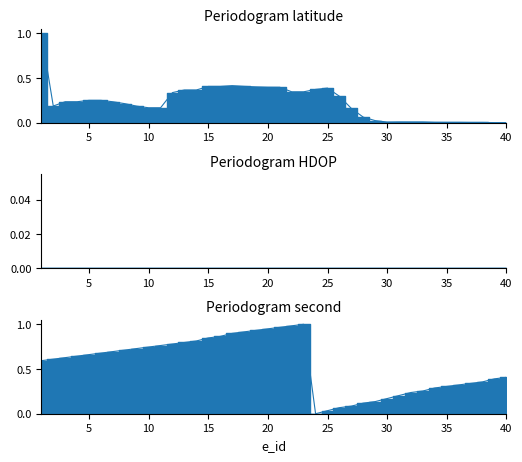

Reading left to right, transcribe all the data shown in this chart.

latitude: 1=1.0	2=0.2	3=0.2	4=0.2	5=0.2	6=0.2	7=0.2	8=0.2	9=0.2	10=0.2	11=0.2	12=0.3	13=0.4	14=0.4	15=0.4	16=0.4	17=0.4	18=0.4	19=0.4	20=0.4	21=0.4	22=0.3	23=0.3	24=0.4	25=0.4	26=0.3	27=0.2	28=0.1	29=0.0	30=0.0	31=0.0	32=0.0	33=0.0	34=0.0	35=0.0	36=0.0	37=0.0	38=0.0	39=0.0	40=0.0
second: 1=0.6	2=0.6	3=0.6	4=0.6	5=0.7	6=0.7	7=0.7	8=0.7	9=0.7	10=0.7	11=0.8	12=0.8	13=0.8	14=0.8	15=0.8	16=0.9	17=0.9	18=0.9	19=0.9	20=0.9	21=1.0	22=1.0	23=1.0	24=0.0	25=0.0	26=0.1	27=0.1	28=0.1	29=0.1	30=0.2	31=0.2	32=0.2	33=0.3	34=0.3	35=0.3	36=0.3	37=0.3	38=0.4	39=0.4	40=0.4